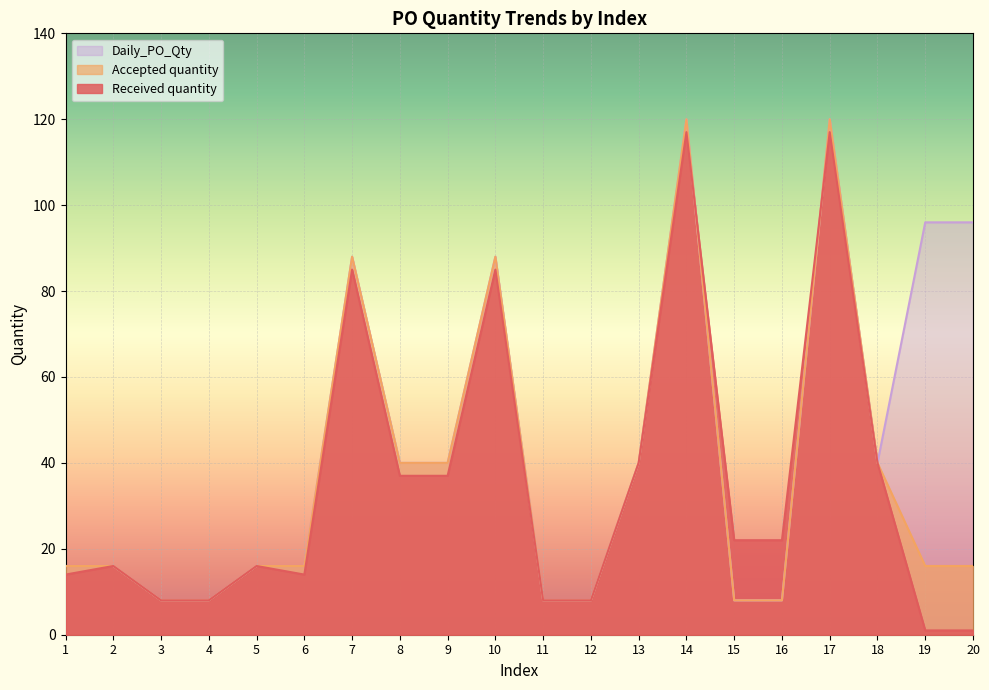

How many values in the Daily_PO_Qty series exceed 40?

6